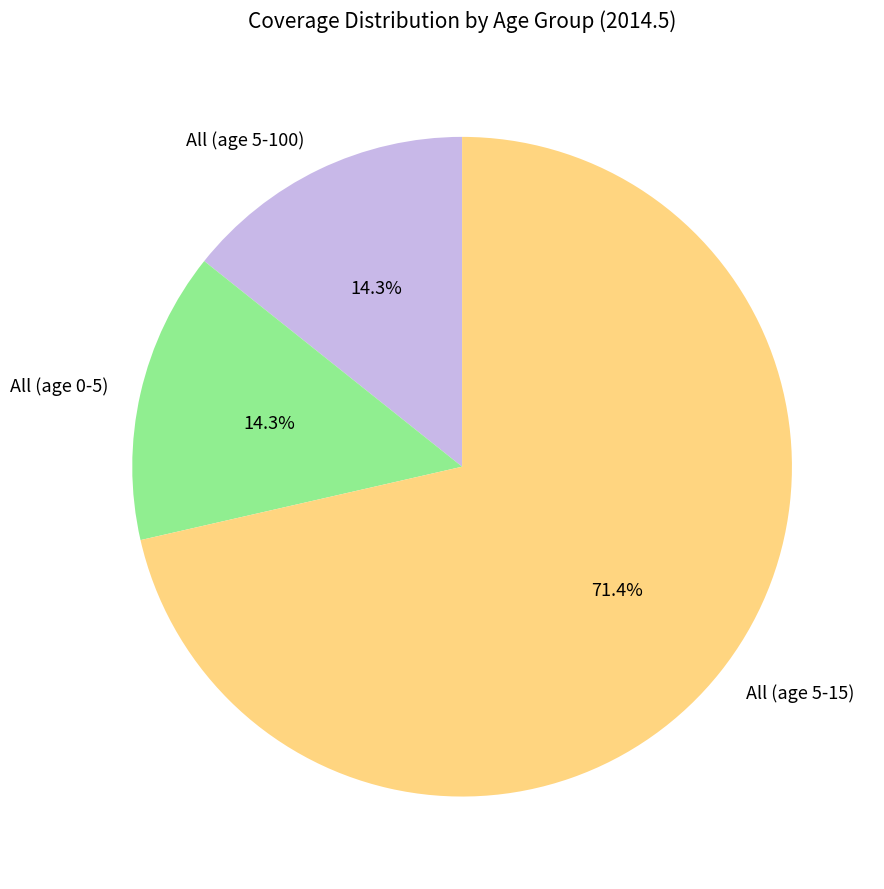

To the nearest percent, what is the difference between the largest and smallest slice percentages?

57%